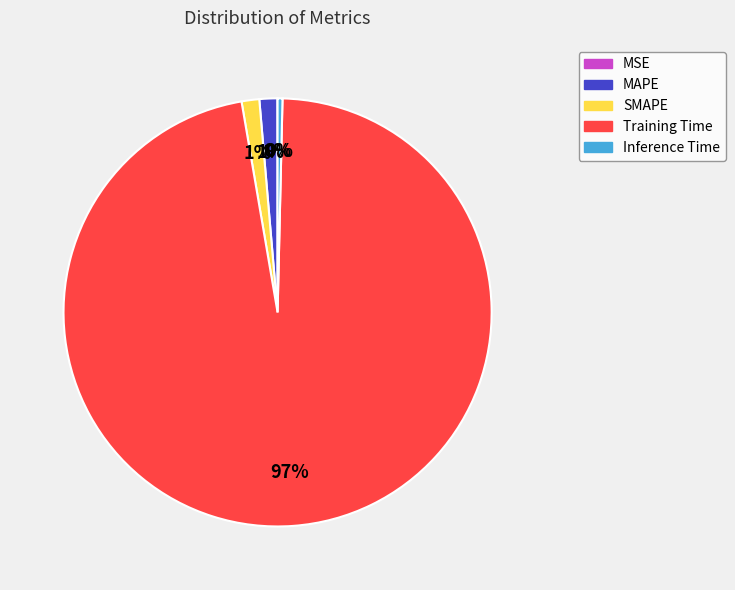

Do Training Time and Inference Time together represent more than half of the pie?

Yes